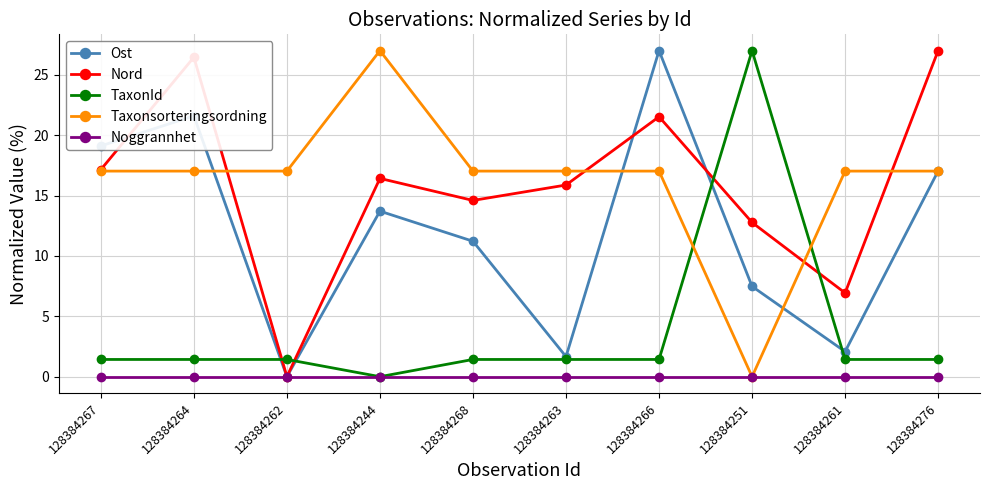

Reading left to right, list all the values displayed in this chart.

Ost: 19.1	21.6	0.0	13.7	11.2	1.7	27.0	7.5	2.1	17.0
Nord: 17.1	26.5	0.0	16.4	14.6	15.9	21.5	12.8	6.9	27.0
TaxonId: 1.4	1.4	1.4	0.0	1.4	1.4	1.4	27.0	1.4	1.4
Taxonsorteringsordning: 17.0	17.0	17.0	27.0	17.0	17.0	17.0	0.0	17.0	17.0
Noggrannhet: 0.0	0.0	0.0	0.0	0.0	0.0	0.0	0.0	0.0	0.0